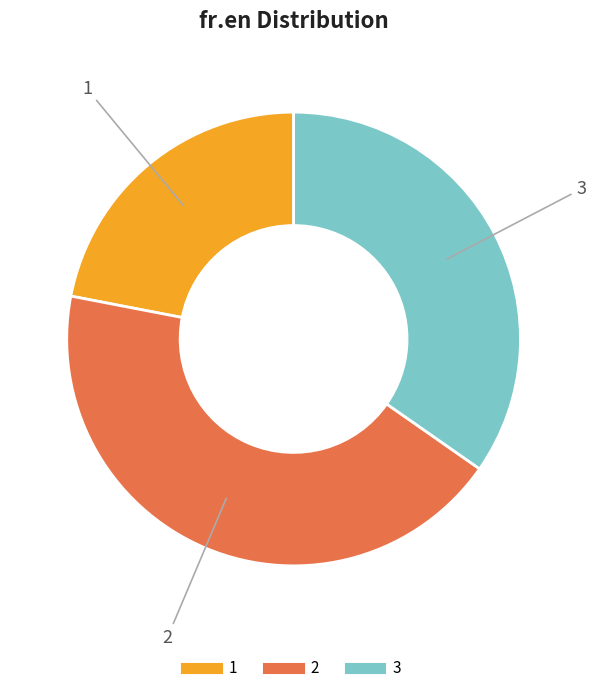

To the nearest percent, what is the difference between the largest and smallest slice percentages?

21%